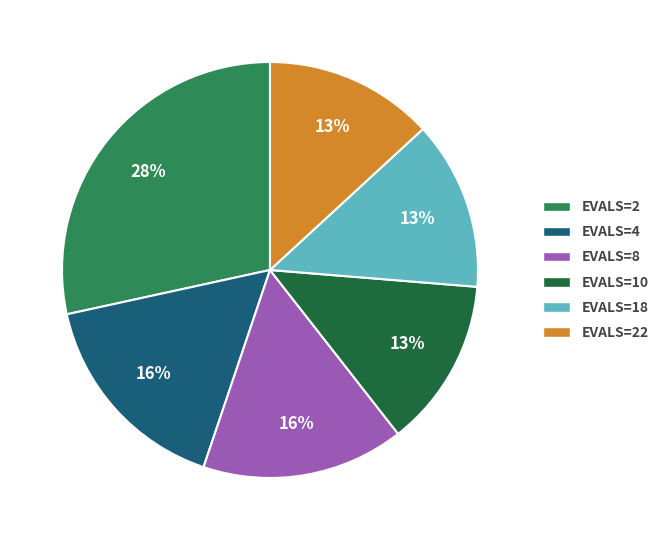

Is EVALS=18 the majority of the pie?

No